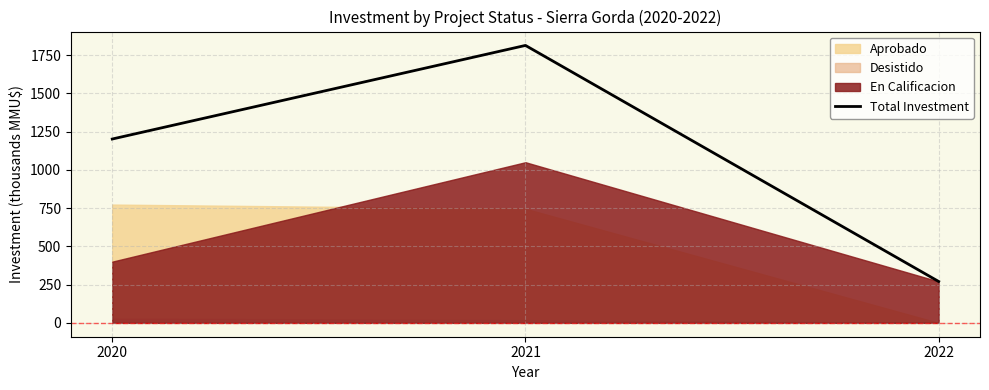

Reading left to right, transcribe all the data shown in this chart.

1201.4	1813.0	270.3